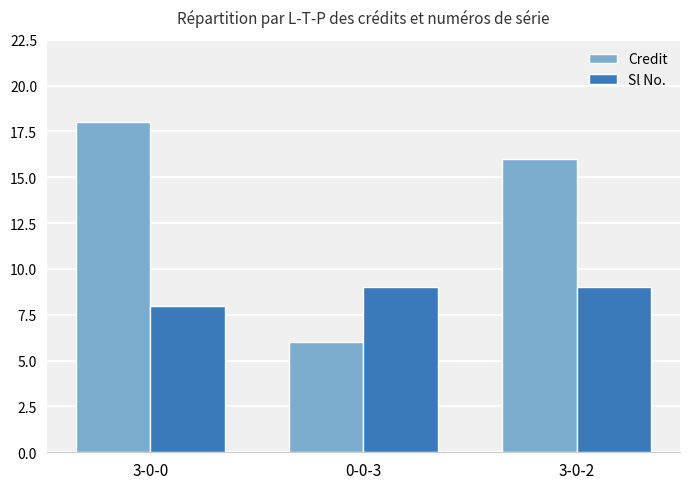

What is the sum of the Credit values at 3-0-0 and 3-0-2?

34